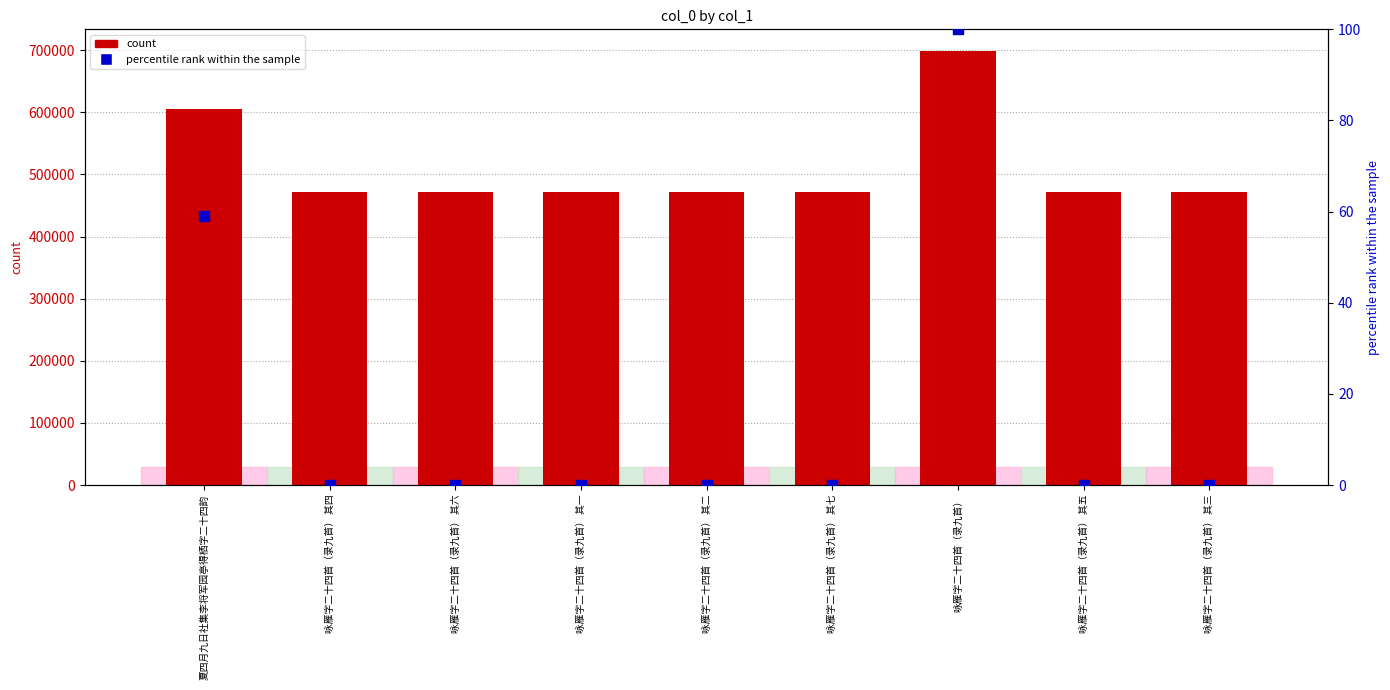

Which series contains the highest Y value?

col_0